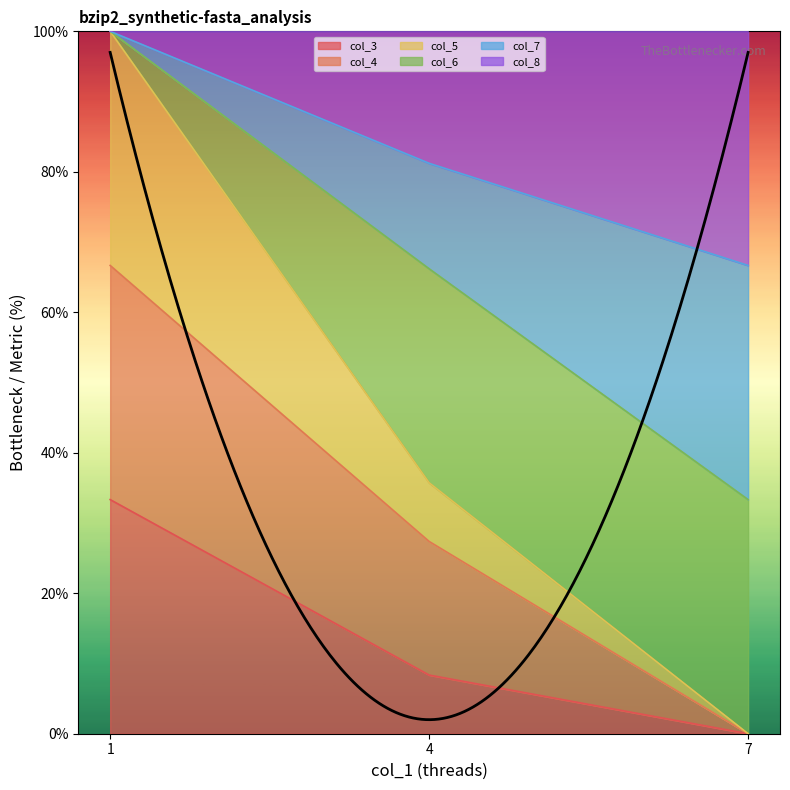

At which label is col_3 closest to 16?

4